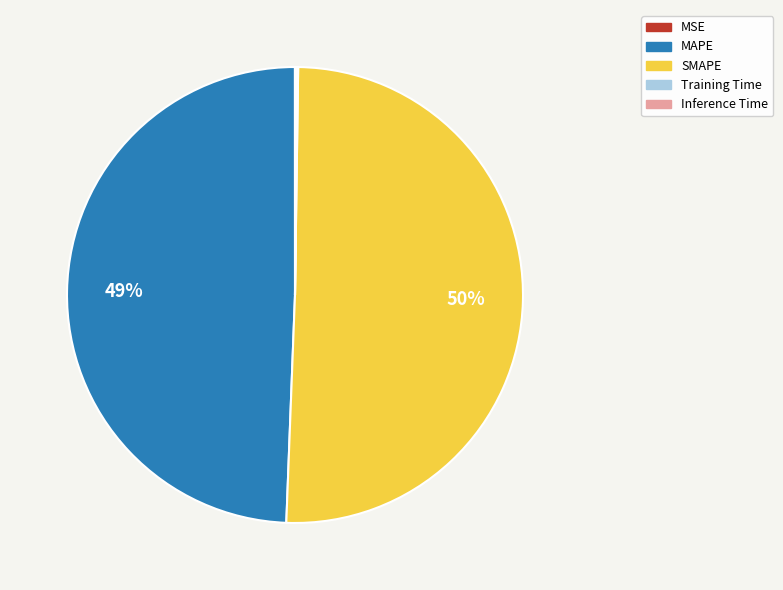

True or false: SMAPE accounts for 38% of the total.

False